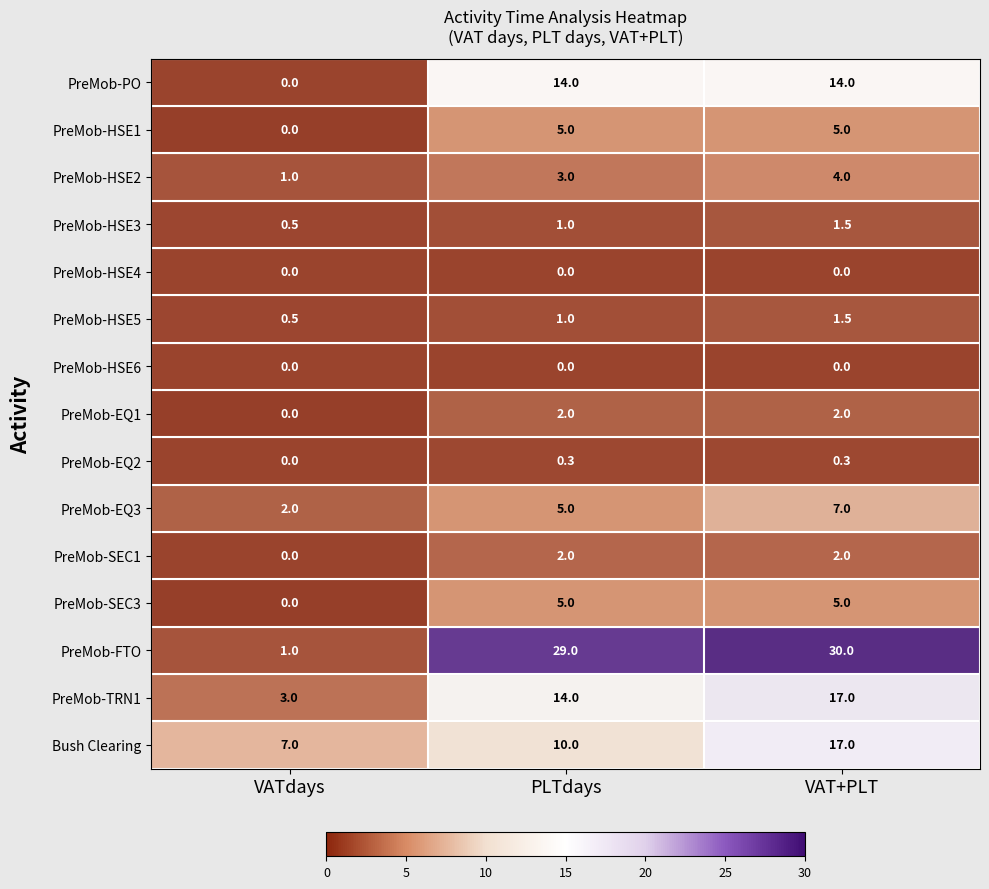

What is the average value of the PreMob-TRN1 series?

11.3